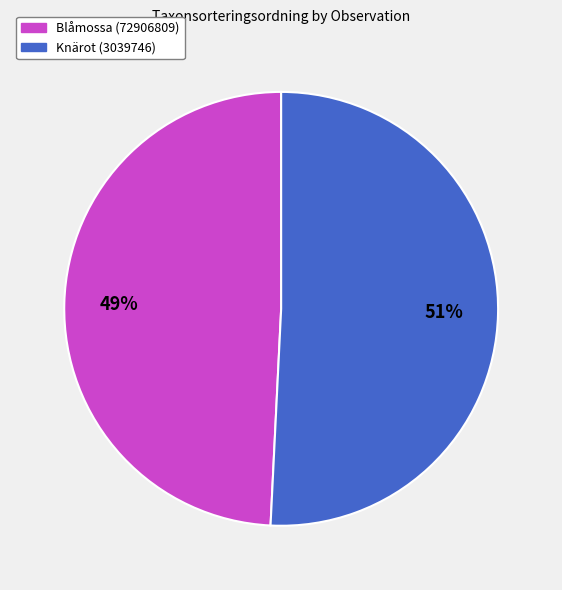

Approximately how many times larger is the value at Blåmossa (72906809) compared to Knärot (3039746)?

1.0